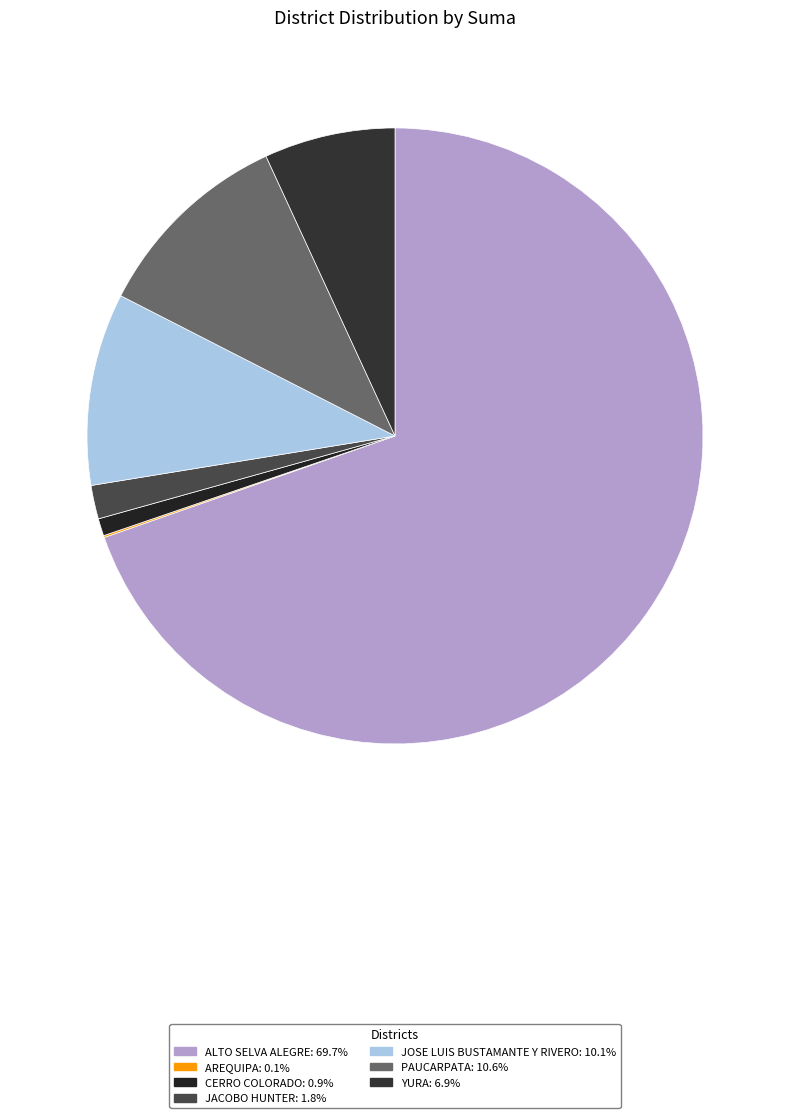

Combined, do AREQUIPA and CERRO COLORADO account for over 50%?

No